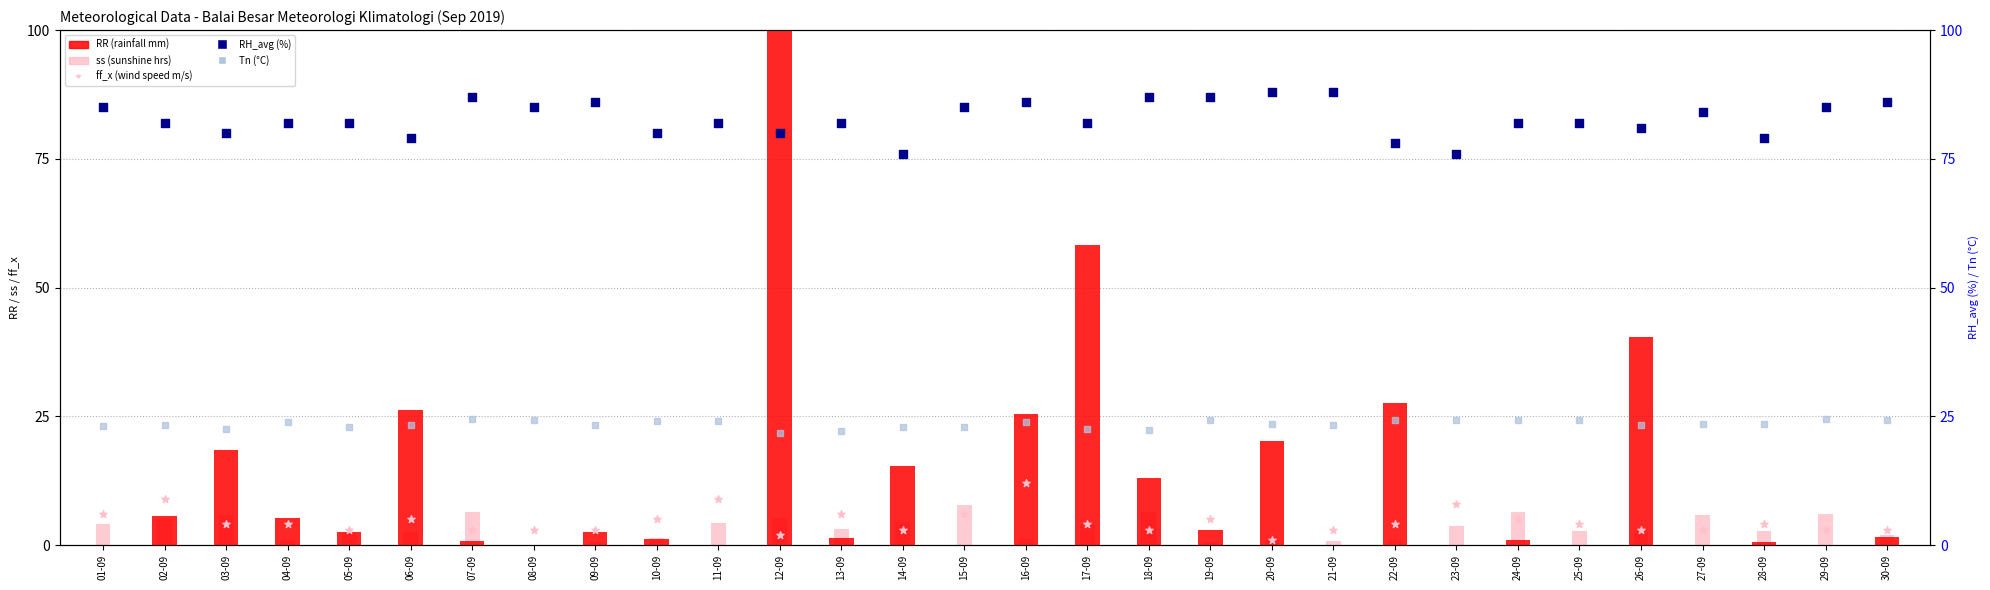

At how many categories does at least one series exceed 25?

30